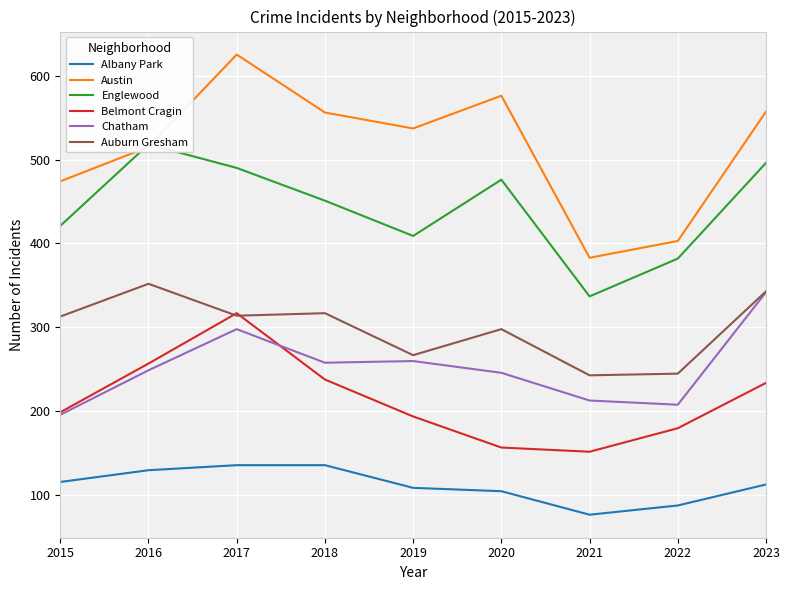

What is the sum of the Englewood values at 2023 and 2019?

905